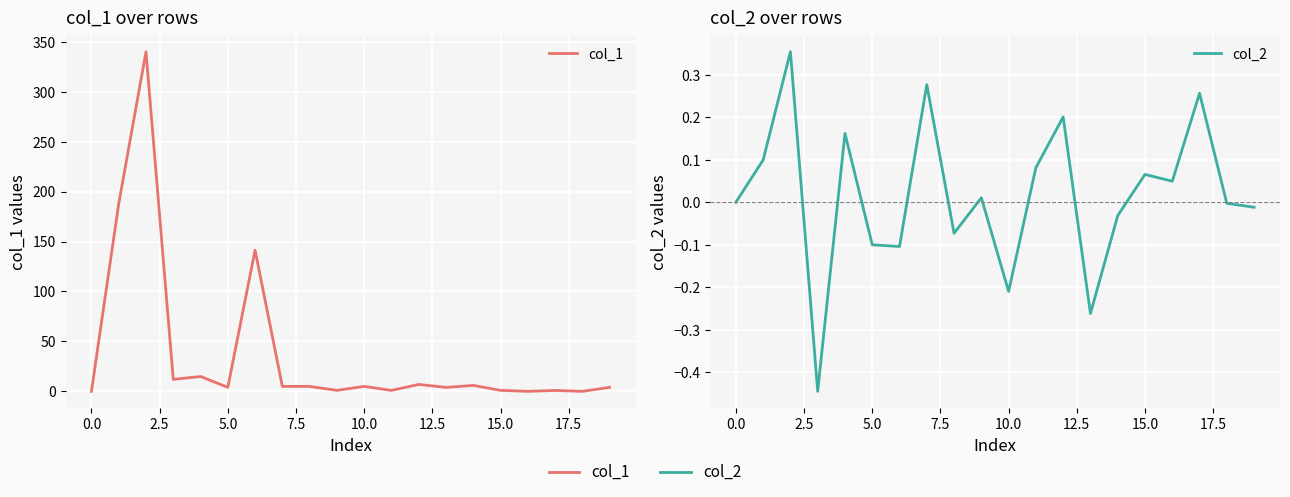

What is the sum of the col_2 values at 2.5 and 7.5?

0.5